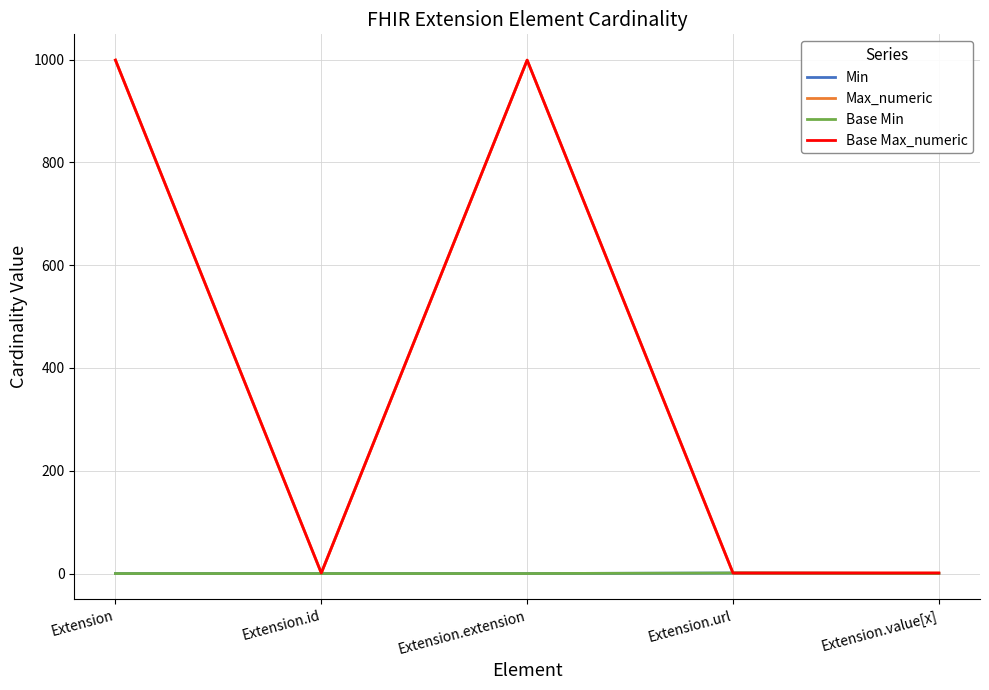

Rank the series by their maximum value, from highest to lowest.

Max_numeric, Base Max_numeric, Min, Base Min